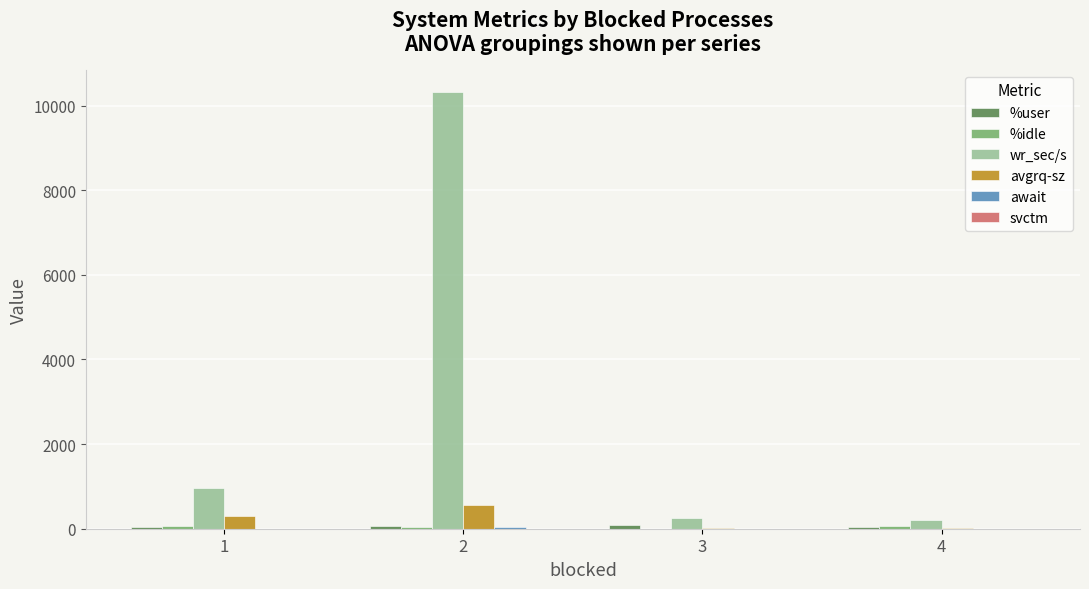

What is the maximum value shown in the chart?

10328.5